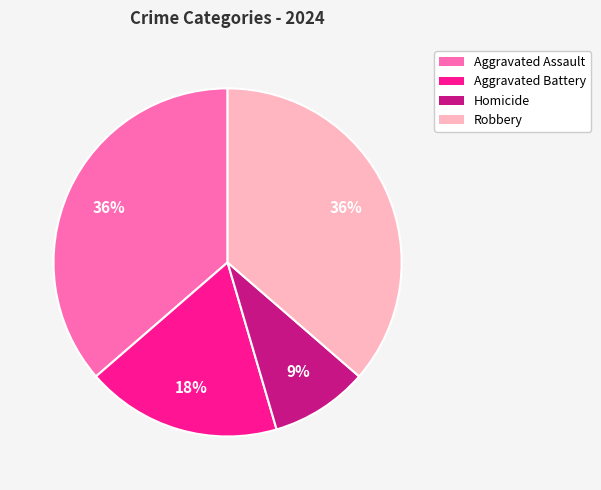

Does Aggravated Battery represent more than half of the total?

No